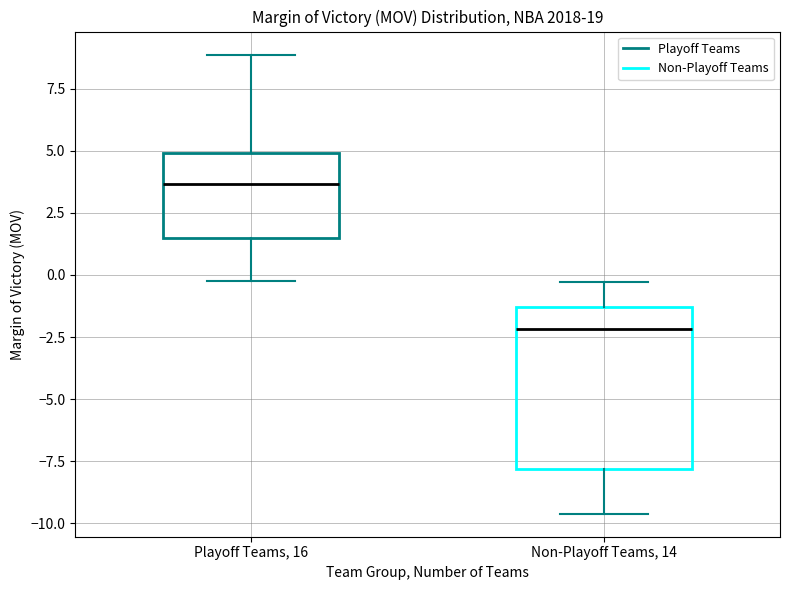

Reading left to right, read every box against the y-axis: the position of its median line, the range the box covers, and the ends of its whiskers. The values are not printed on the chart, so give them approximately, as read against the axis.

Playoff Teams, 16: median 3.5, box 1.5 to 5.0, whiskers 0.0 to 9.0
Non-Playoff Teams, 14: median -2.0, box -8.0 to -1.5, whiskers -9.5 to -0.5